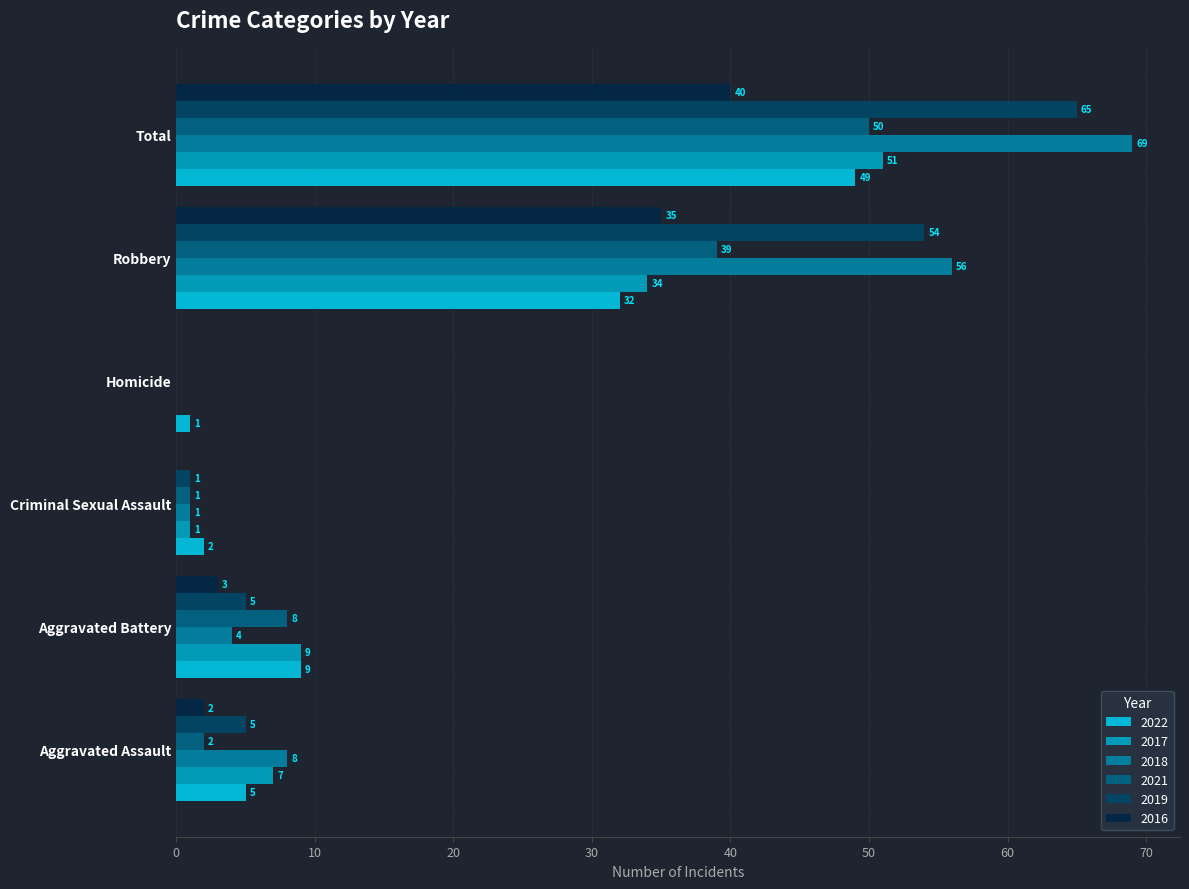

What is the sum of all 2021 values?

100